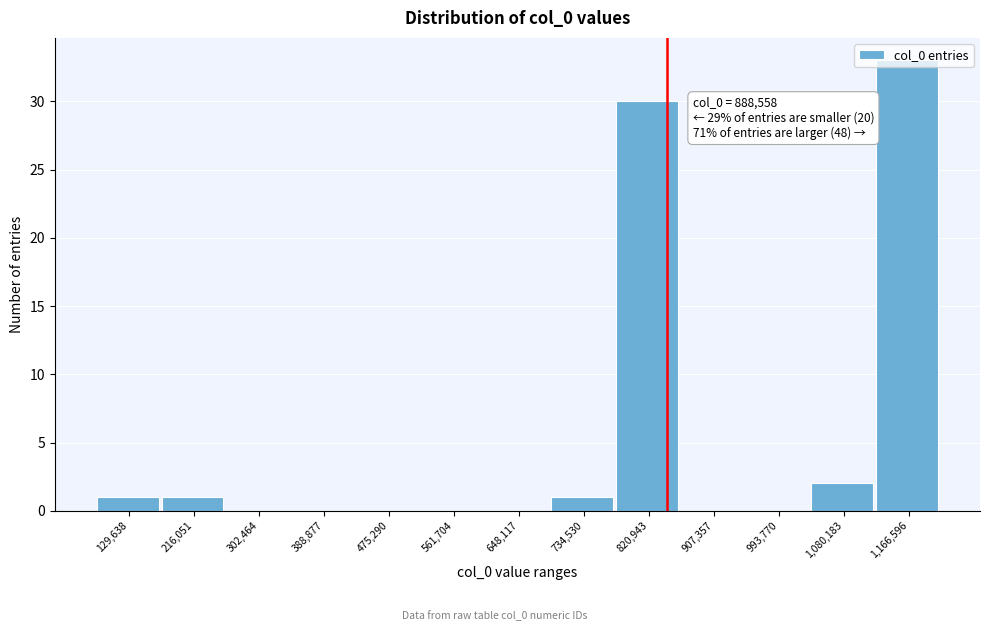

What is the maximum value shown in the chart?

33